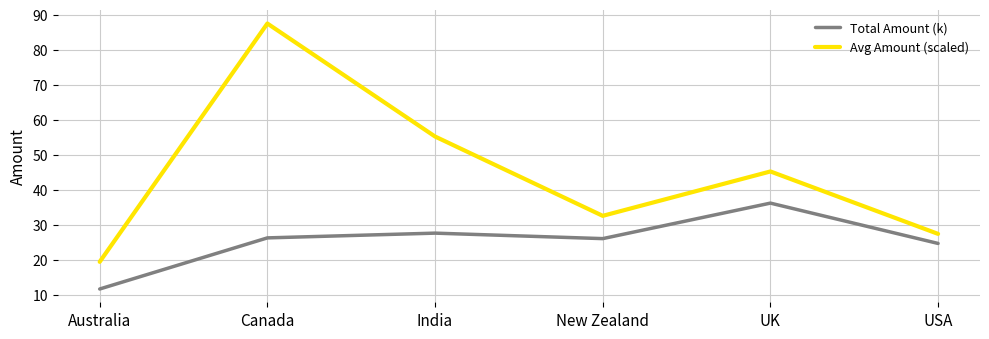

At which label does Total Amount (k) reach its peak?

UK